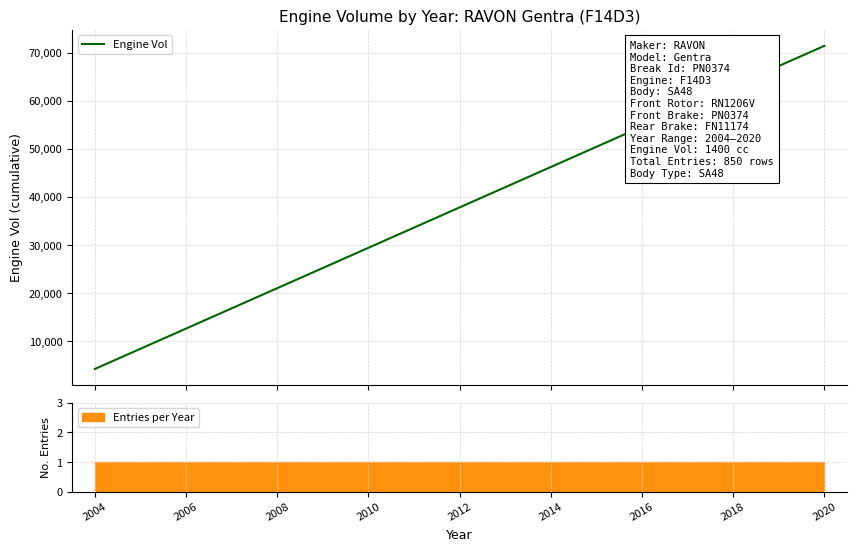

What is the average value?

37800